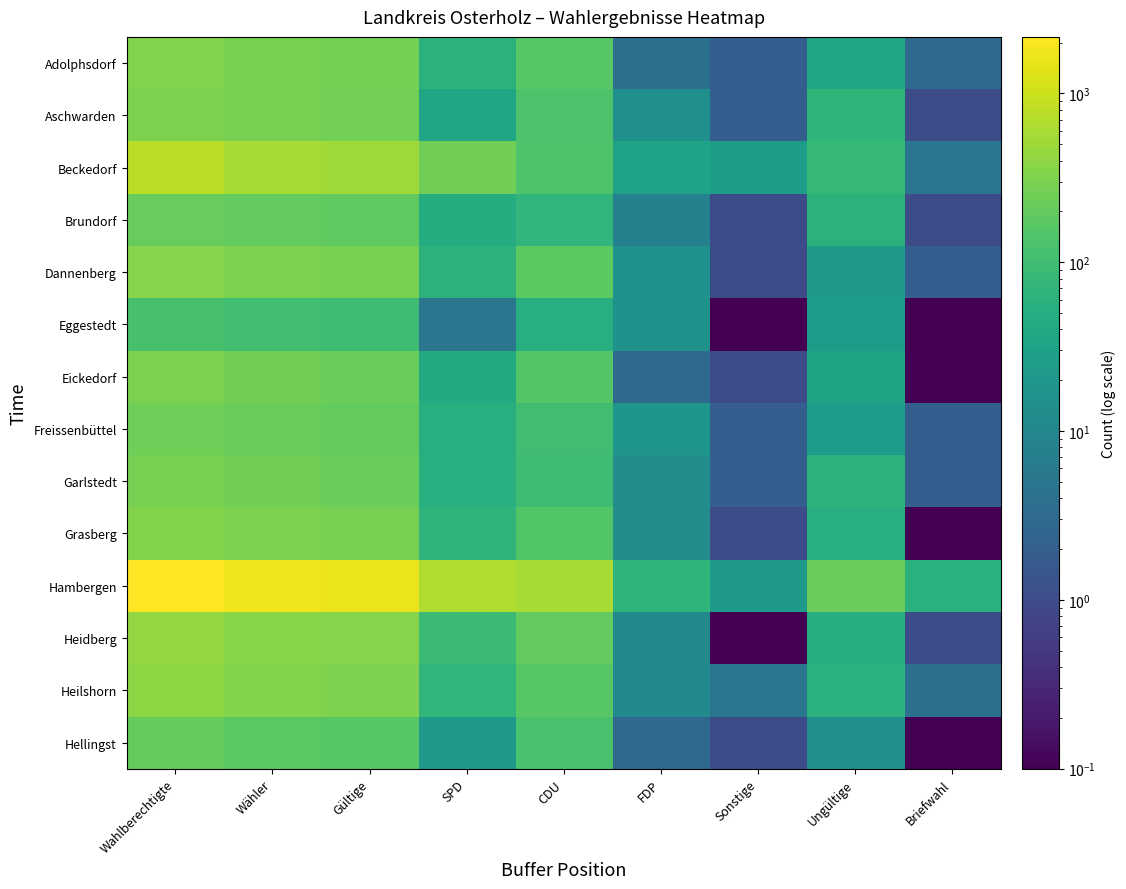

Reading left to right, what are all the values shown in this chart?

Adolphsdorf: Wahlberechtigte=324.0	Wähler=287.0	Gültige=264.0	SPD=61.0	CDU=159.0	FDP=4.0	Sonstige=2.0	Ungültige=35.0	Briefwahl=3.0
Aschwarden: Wahlberechtigte=297.0	Wähler=274.0	Gültige=255.0	SPD=36.0	CDU=132.0	FDP=15.0	Sonstige=2.0	Ungültige=69.0	Briefwahl=1.0
Beckedorf: Wahlberechtigte=769.0	Wähler=591.0	Gültige=530.0	SPD=249.0	CDU=140.0	FDP=33.0	Sonstige=27.0	Ungültige=76.0	Briefwahl=5.0
Brundorf: Wahlberechtigte=216.0	Wähler=198.0	Gültige=190.0	SPD=48.0	CDU=72.0	FDP=8.0	Sonstige=1.0	Ungültige=60.0	Briefwahl=1.0
Dannenberg: Wahlberechtigte=347.0	Wähler=299.0	Gültige=279.0	SPD=60.0	CDU=177.0	FDP=17.0	Sonstige=1.0	Ungültige=22.0	Briefwahl=2.0
Eggestedt: Wahlberechtigte=119.0	Wähler=104.0	Gültige=99.0	SPD=5.0	CDU=53.0	FDP=16.0	Sonstige=0.1	Ungültige=25.0	Briefwahl=0.1
Eickedorf: Wahlberechtigte=298.0	Wähler=252.0	Gültige=233.0	SPD=44.0	CDU=151.0	FDP=3.0	Sonstige=1.0	Ungültige=34.0	Briefwahl=0.1
Freissenbüttel: Wahlberechtigte=236.0	Wähler=222.0	Gültige=204.0	SPD=54.0	CDU=102.0	FDP=19.0	Sonstige=2.0	Ungültige=25.0	Briefwahl=2.0
Garlstedt: Wahlberechtigte=284.0	Wähler=250.0	Gültige=234.0	SPD=55.0	CDU=97.0	FDP=14.0	Sonstige=2.0	Ungültige=64.0	Briefwahl=2.0
Grasberg: Wahlberechtigte=338.0	Wähler=299.0	Gültige=282.0	SPD=67.0	CDU=145.0	FDP=14.0	Sonstige=1.0	Ungültige=55.0	Briefwahl=0.1
Hambergen: Wahlberechtigte=2160.0	Wähler=1777.0	Gültige=1601.0	SPD=655.0	CDU=580.0	FDP=69.0	Sonstige=22.0	Ungültige=217.0	Briefwahl=58.0
Heidberg: Wahlberechtigte=434.0	Wähler=368.0	Gültige=347.0	SPD=91.0	CDU=193.0	FDP=12.0	Sonstige=0.1	Ungültige=50.0	Briefwahl=1.0
Heilshorn: Wahlberechtigte=404.0	Wähler=333.0	Gültige=309.0	SPD=72.0	CDU=159.0	FDP=11.0	Sonstige=5.0	Ungültige=58.0	Briefwahl=4.0
Hellingst: Wahlberechtigte=204.0	Wähler=170.0	Gültige=162.0	SPD=22.0	CDU=121.0	FDP=3.0	Sonstige=1.0	Ungültige=15.0	Briefwahl=0.1